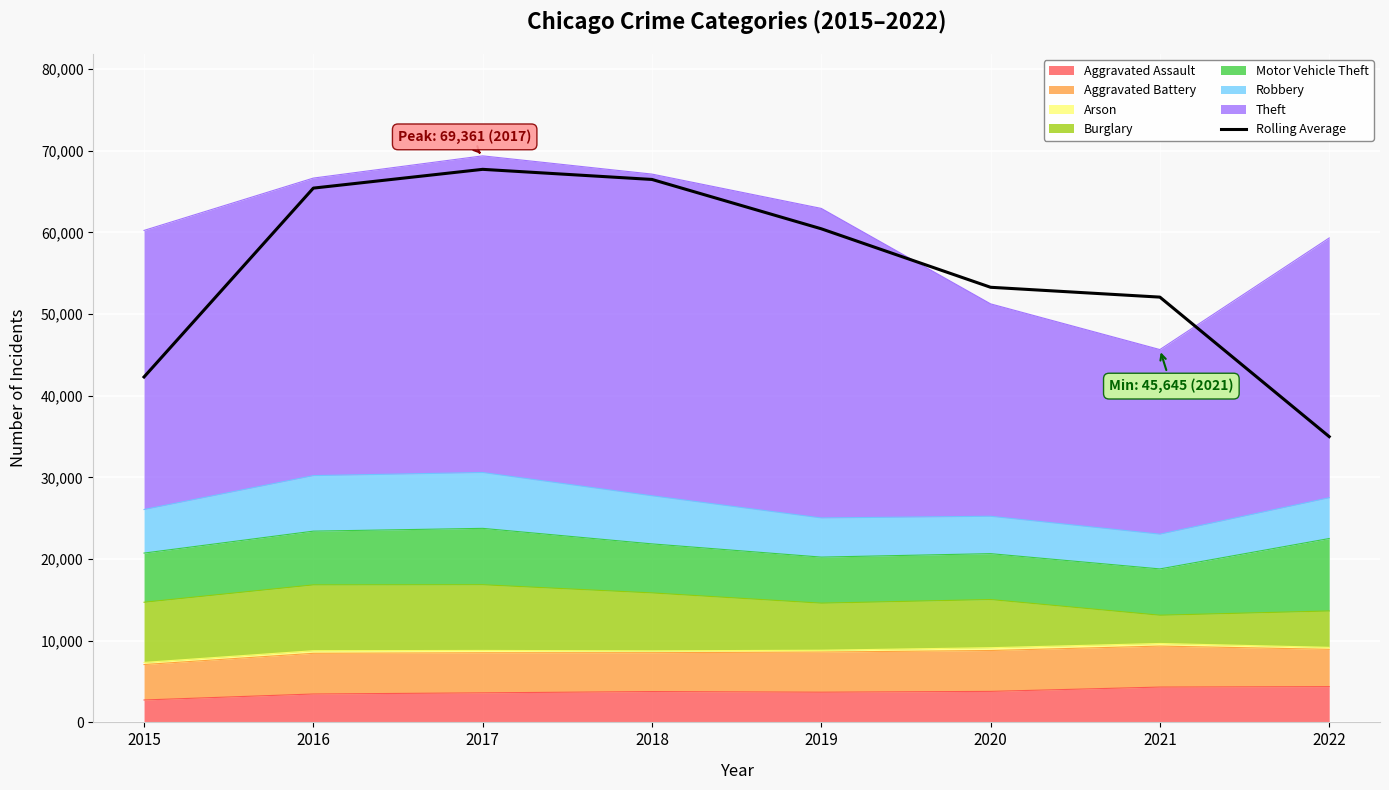

What is the value of the 8th point from the left?

34985.3